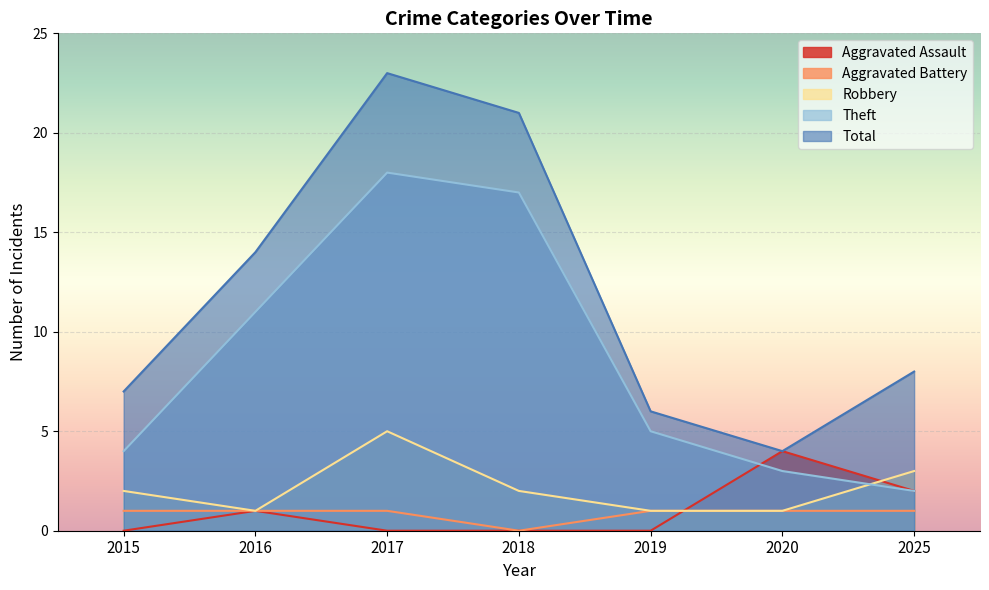

Is it true that Aggravated Assault equals 0 at 2017?

True